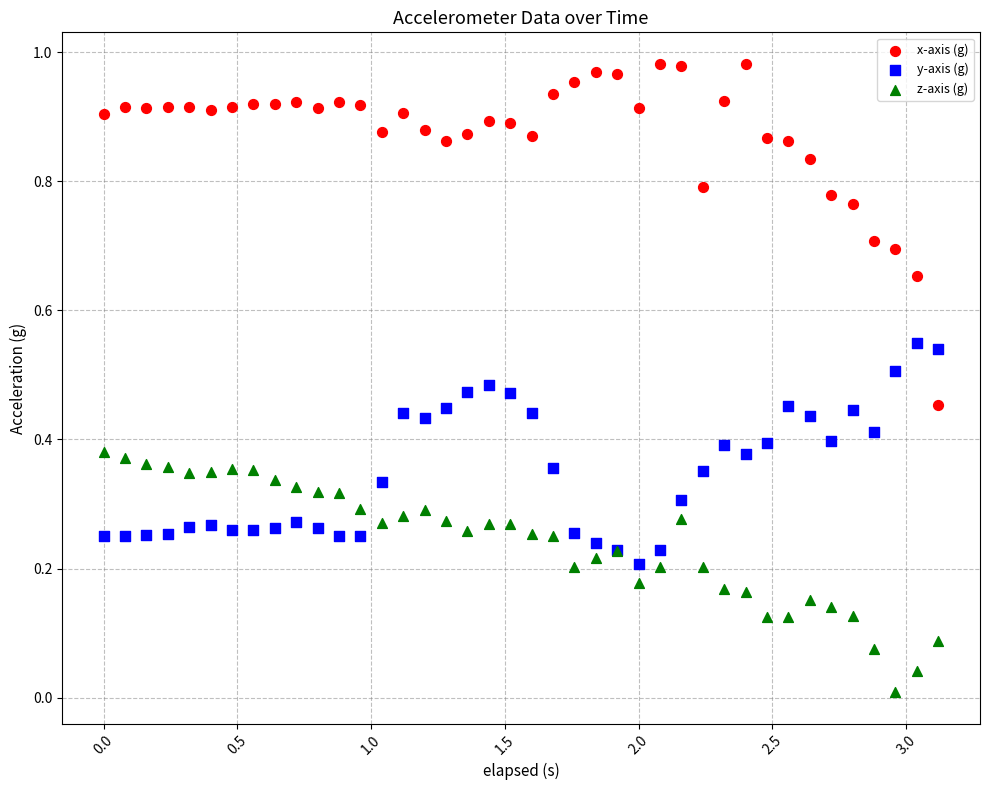

Which series reaches the minimum Y coordinate?

z-axis (g)